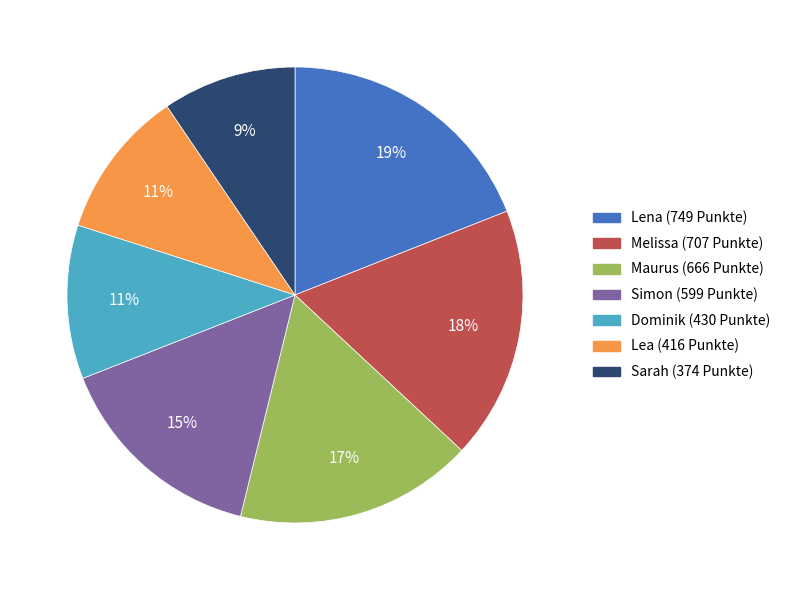

Is the sum of Simon and Lea greater than half?

No